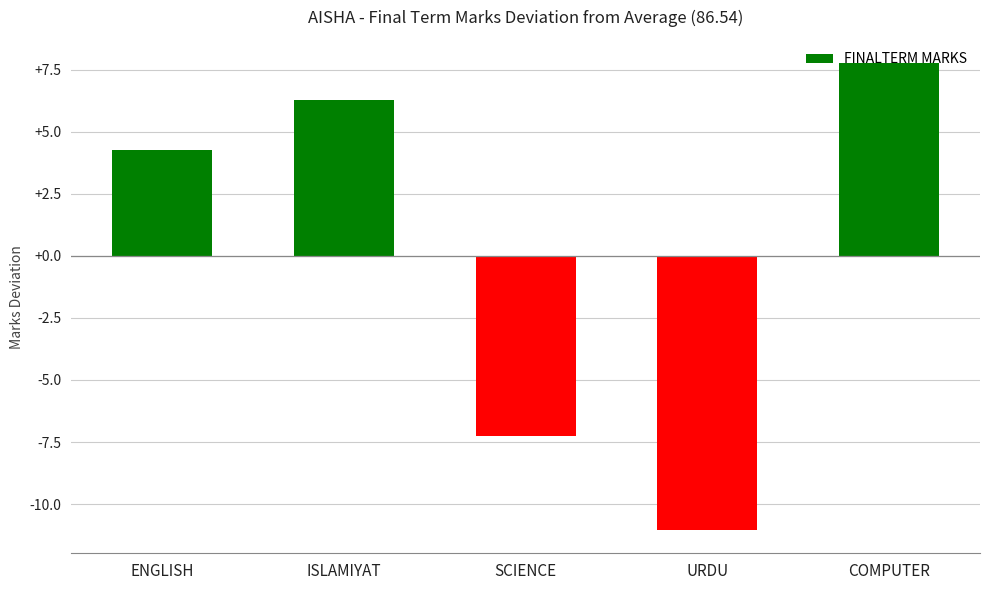

Reading right to left, list all the values displayed in this chart.

COMPUTER=7.8	URDU=-11.0	SCIENCE=-7.2	ISLAMIYAT=6.3	ENGLISH=4.3